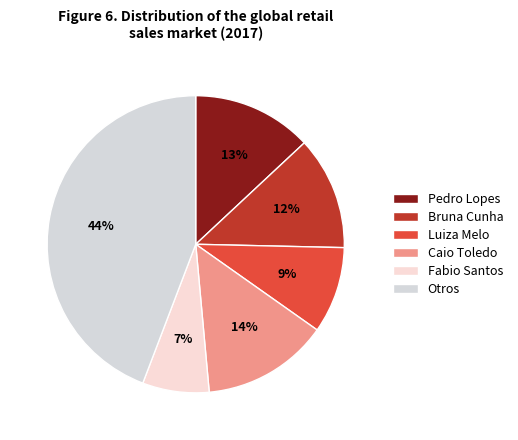

How many slices are in this pie chart?

6